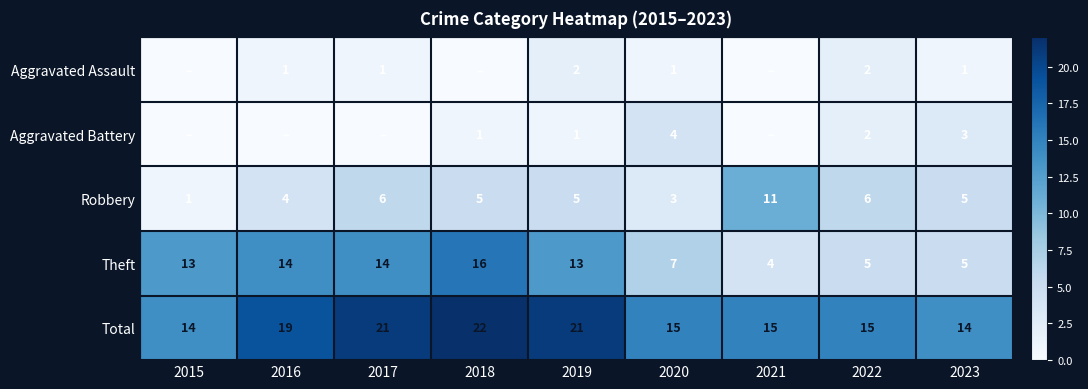

The Aggravated Assault series shows 1 at 2016. True or false?

True